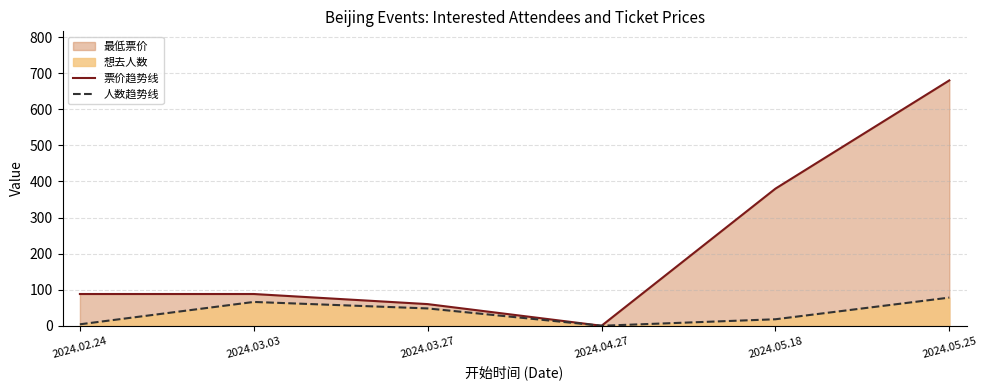

What position from the right is 2024.05.25?

1